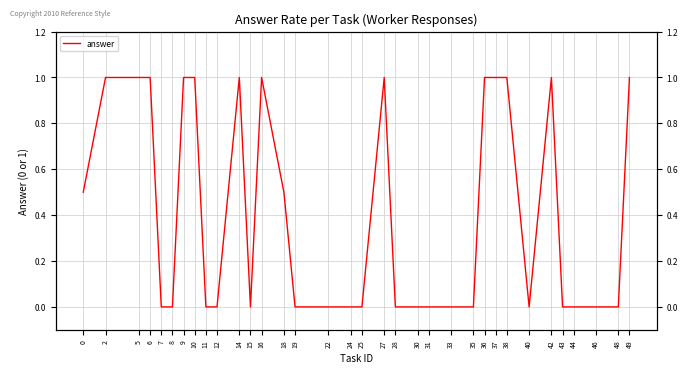

At which category does the chart reach its minimum across all series?

7